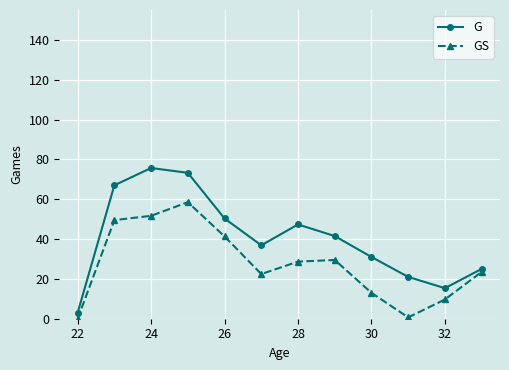

What is the sum of all G values?

487.3